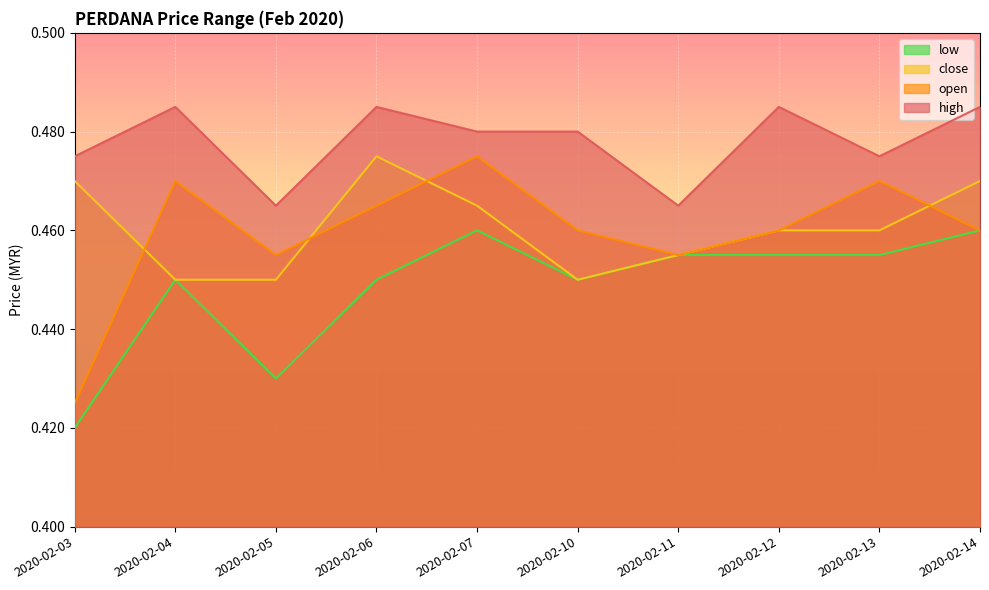

Is it true that close equals 0.8 at 2020-02-03?

False